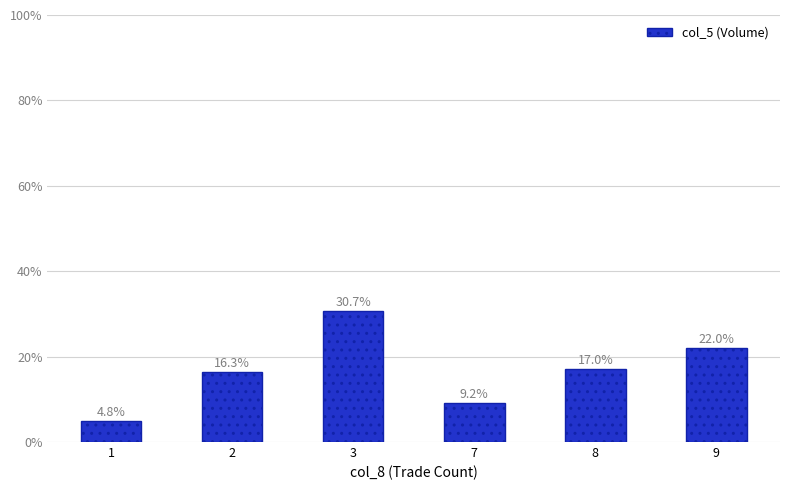

Reading right to left, extract all data points from this chart.

9=22.0	8=17.0	7=9.2	3=30.7	2=16.3	1=4.8